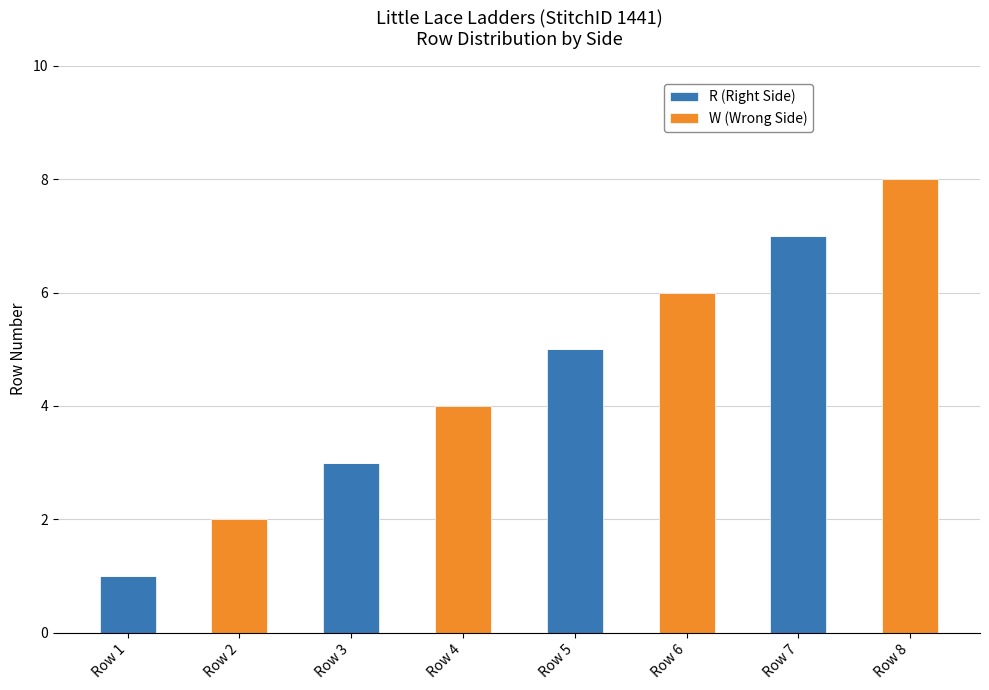

What is the difference between the R (Right Side) values at Row 5 and Row 7?

2